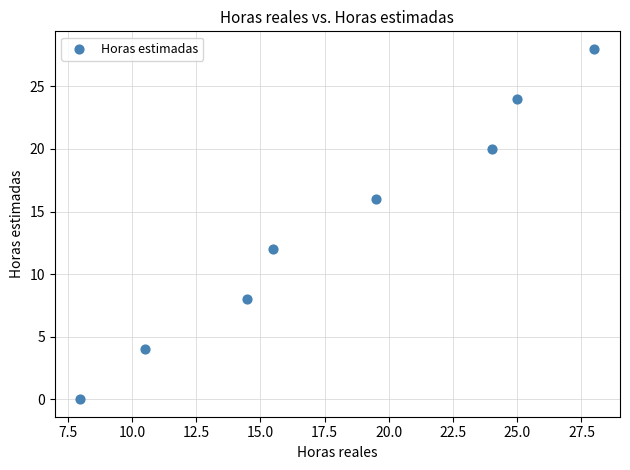

What is the average Y value?

14